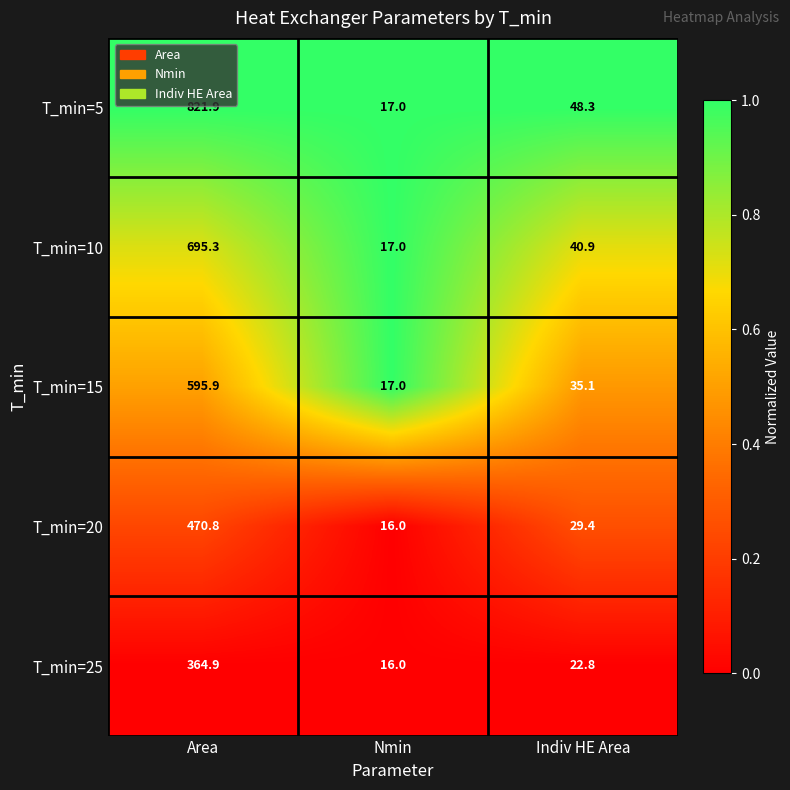

What is the highest value of the T_min=25 series?

364.9